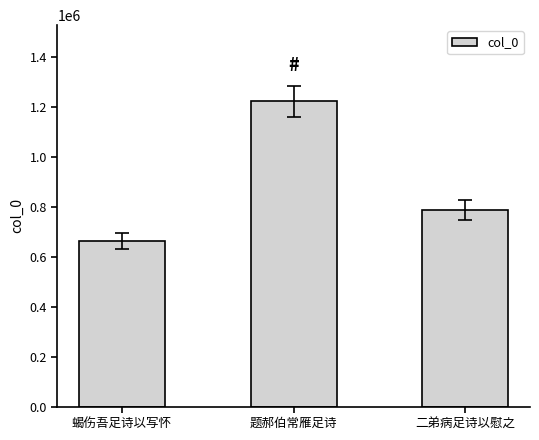

Are the bars grouped side by side (vs. stacked)?

No